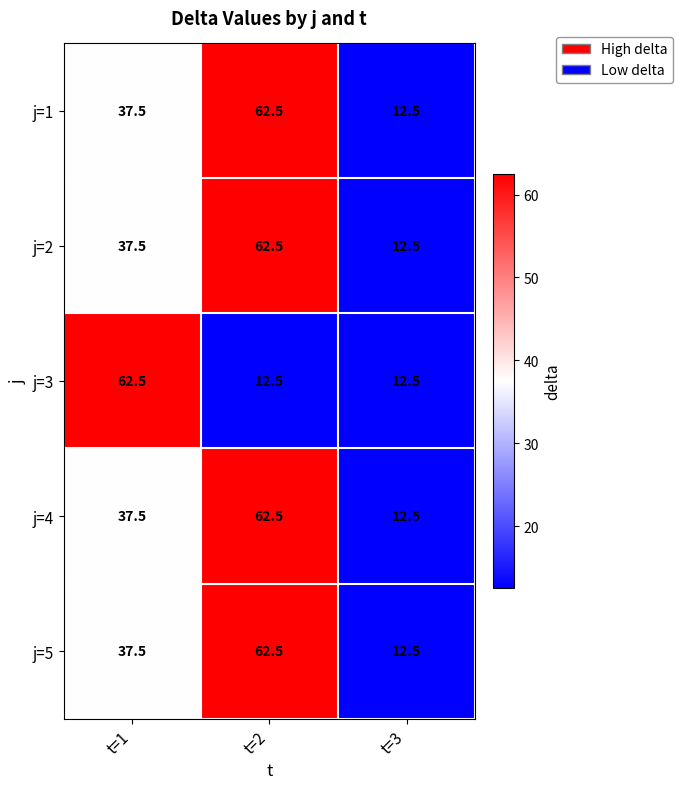

What is the sum of the j=5 values at t=1 and t=3?

50.0